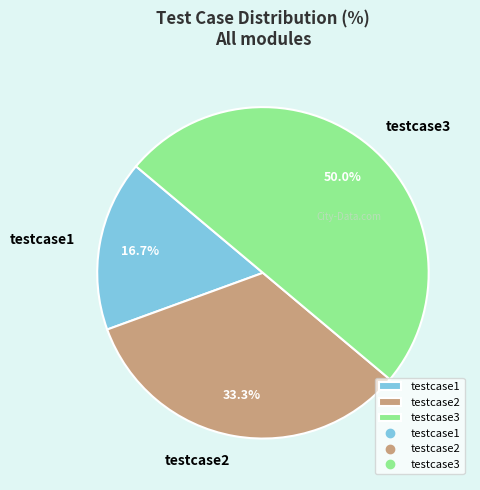

How many segments does this pie chart have?

3